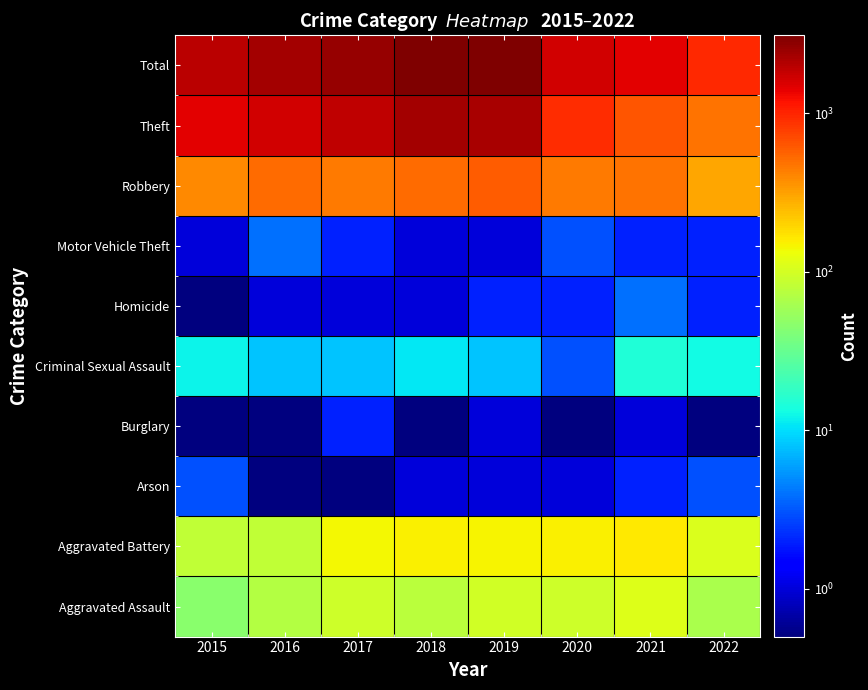

At which category is the sum across all series the highest?

2018